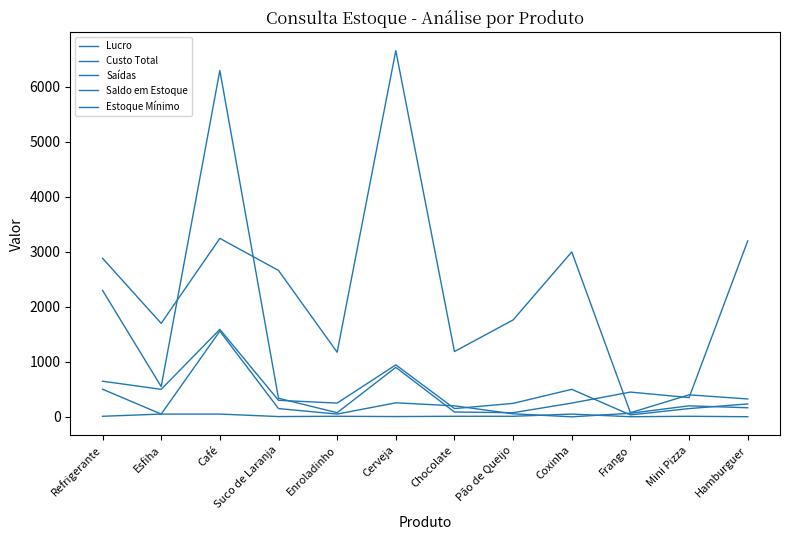

How many lines are shown in the chart?

5